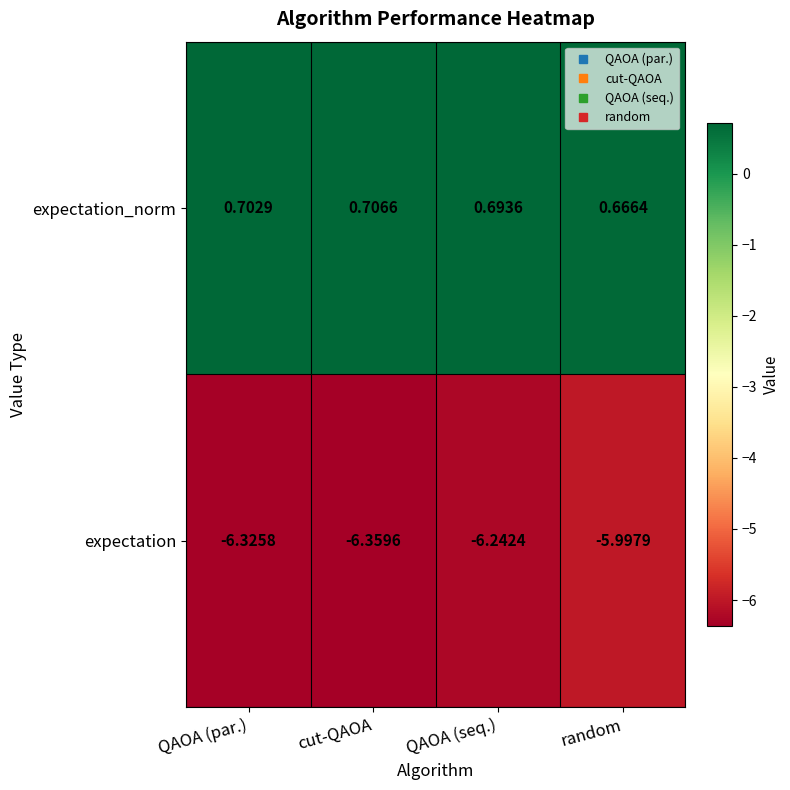

Which series has the largest range (max minus min)?

expectation